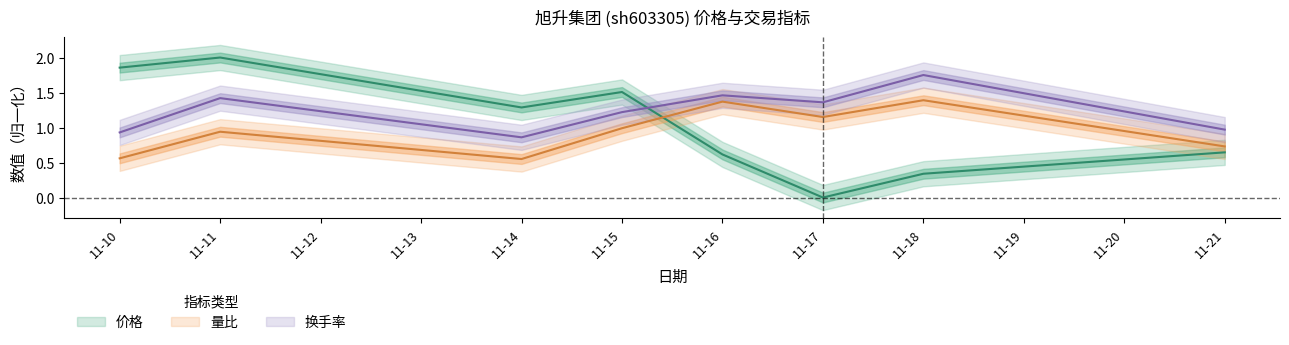

At which category does 价格 reach its first local valley?

11-14